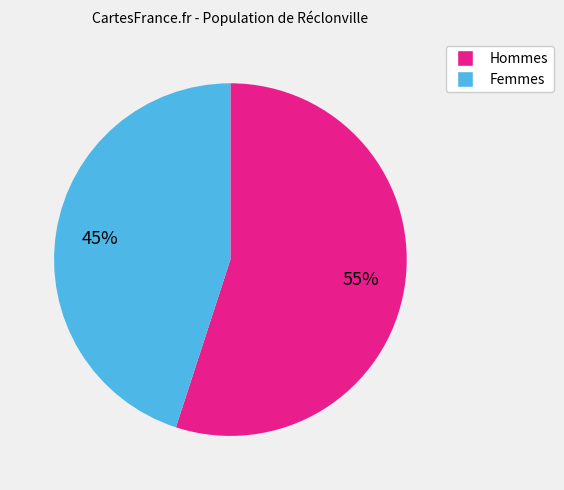

Is there any slice that represents more than half of the pie?

Yes